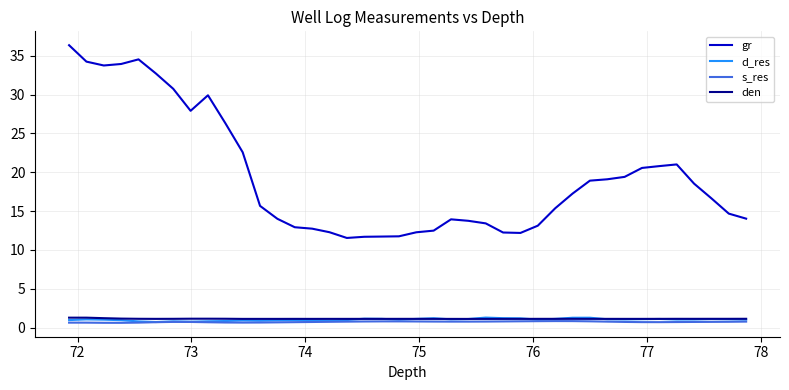

What is the greatest value displayed?

36.4